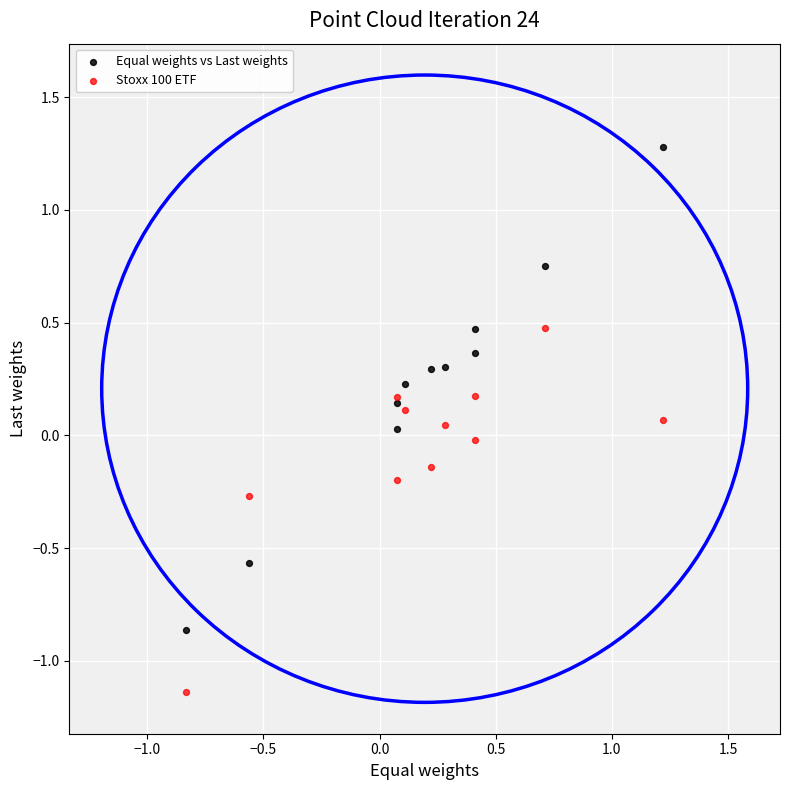

Which series has the widest spread of Y values?

Equal weights vs Last weights